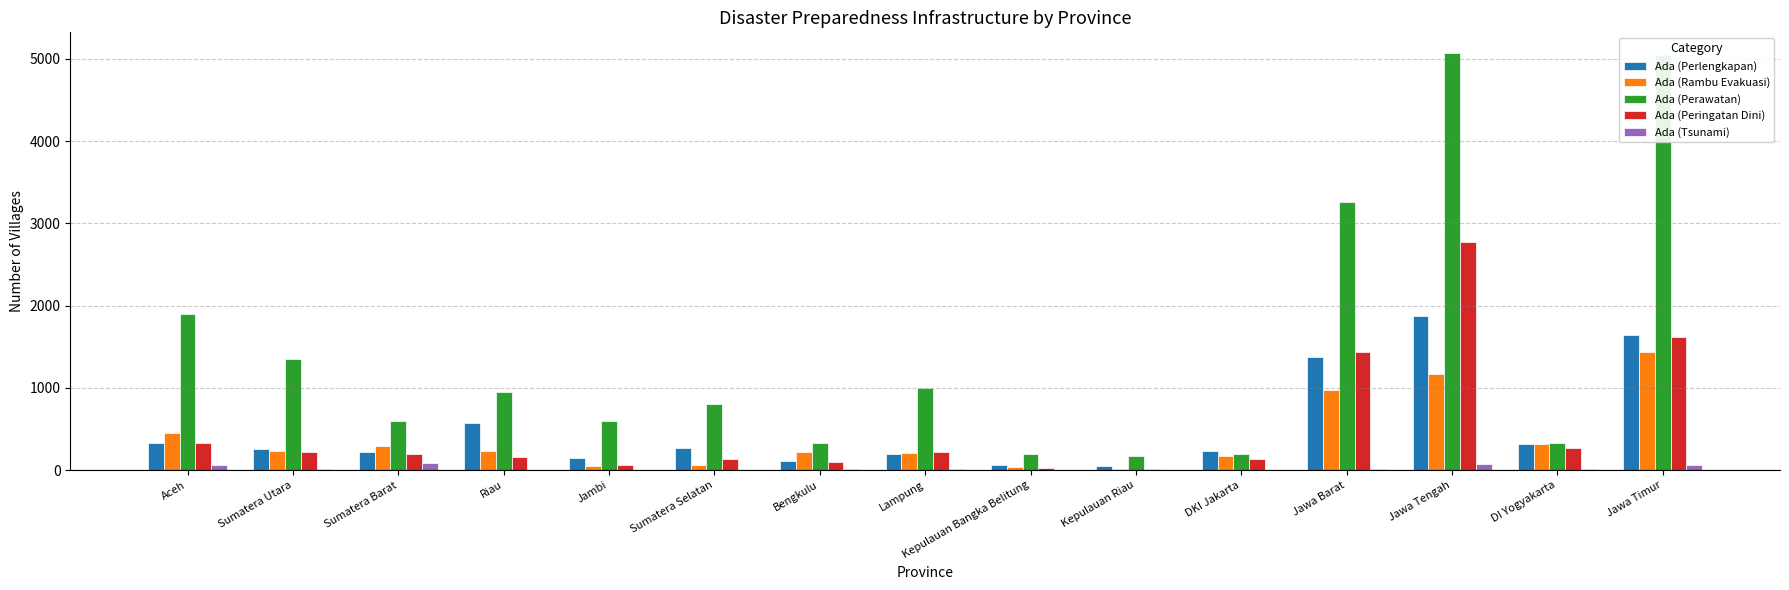

What is the sum of all Ada (Perawatan) values?

21792